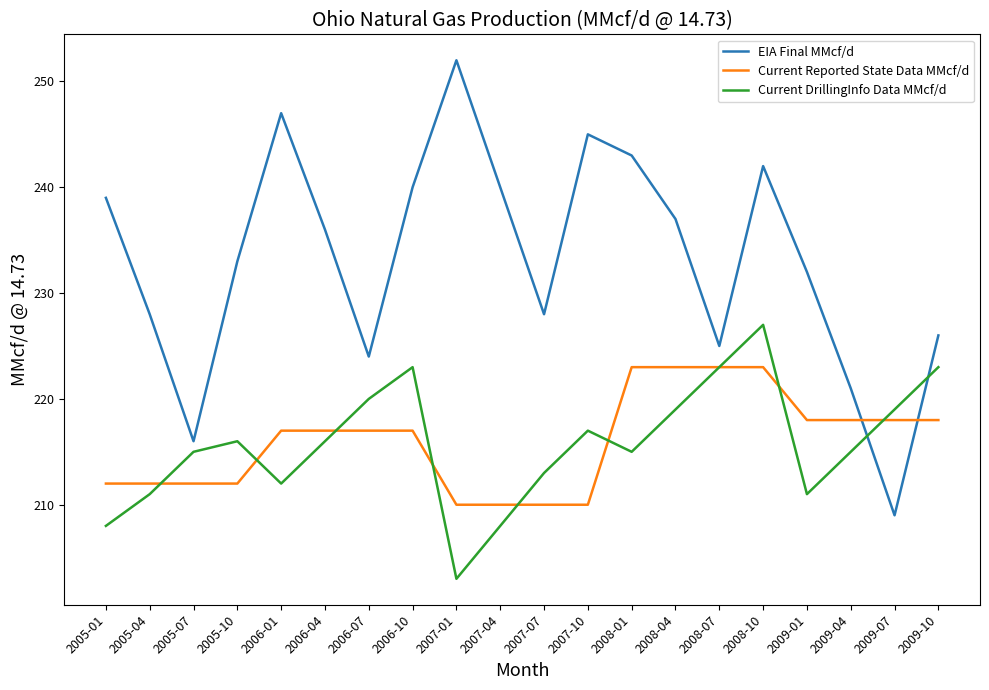

Reading left to right, what are all the values shown in this chart?

EIA Final MMcf/d: 239	228	216	233	247	236	224	240	252	240	228	245	243	237	225	242	232	221	209	226
Current Reported State Data MMcf/d: 212	212	212	212	217	217	217	217	210	210	210	210	223	223	223	223	218	218	218	218
Current DrillingInfo Data MMcf/d: 208	211	215	216	212	216	220	223	203	208	213	217	215	219	223	227	211	215	219	223